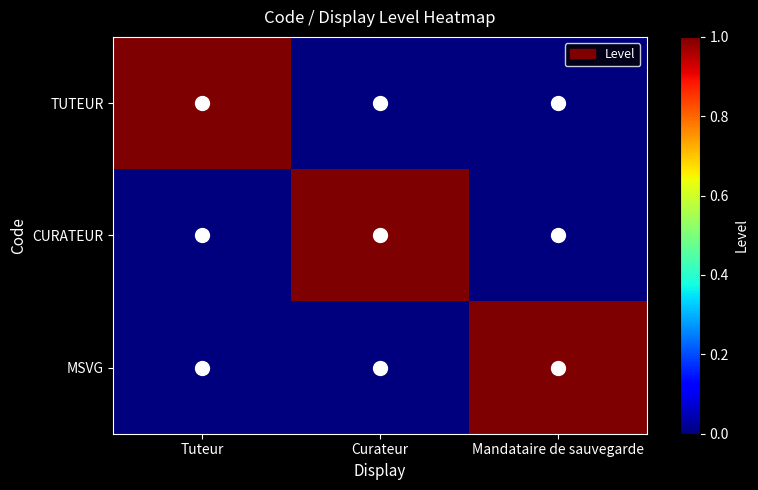

Between Curateur and Mandataire de sauvegarde, which is larger?

Curateur